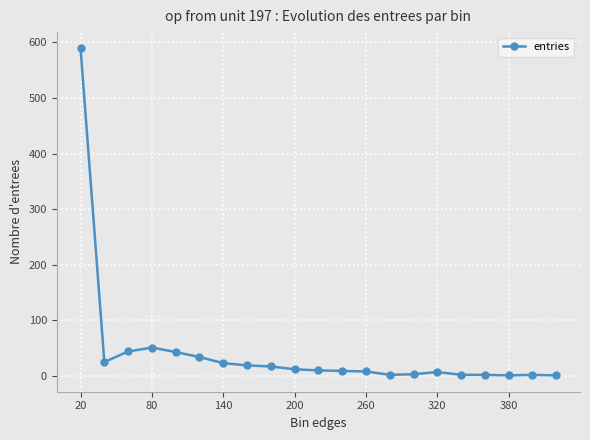

What is the maximum value shown in the chart?

589